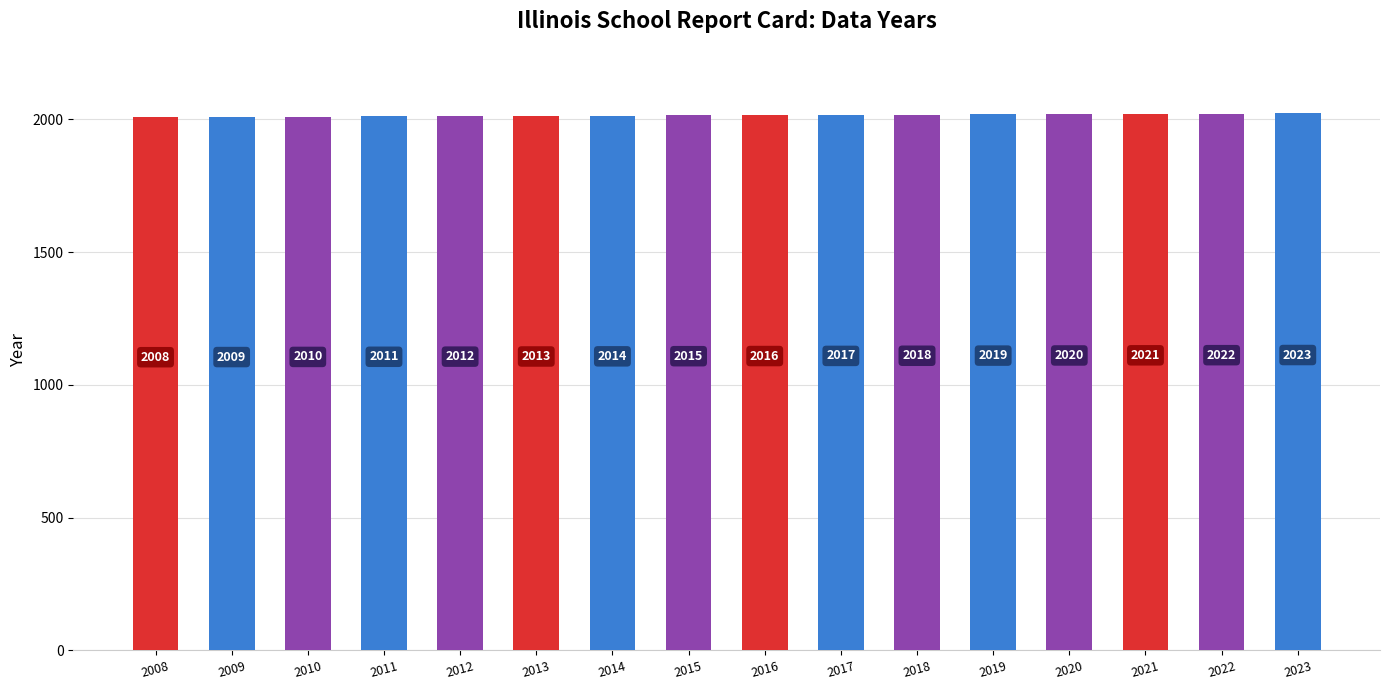

Is it true that the value at 2010 is 2977?

False